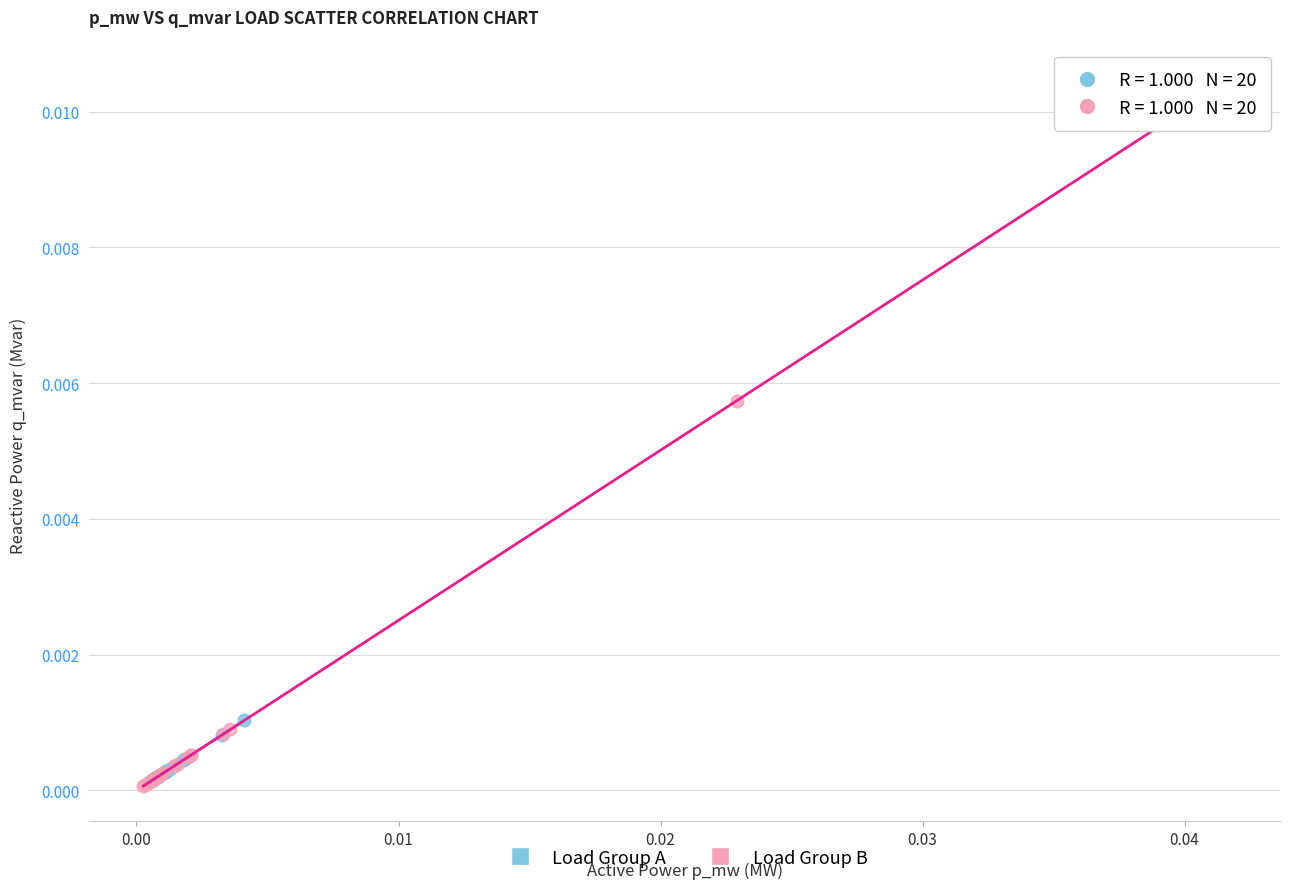

Which series reaches the maximum Y coordinate?

Load Group B